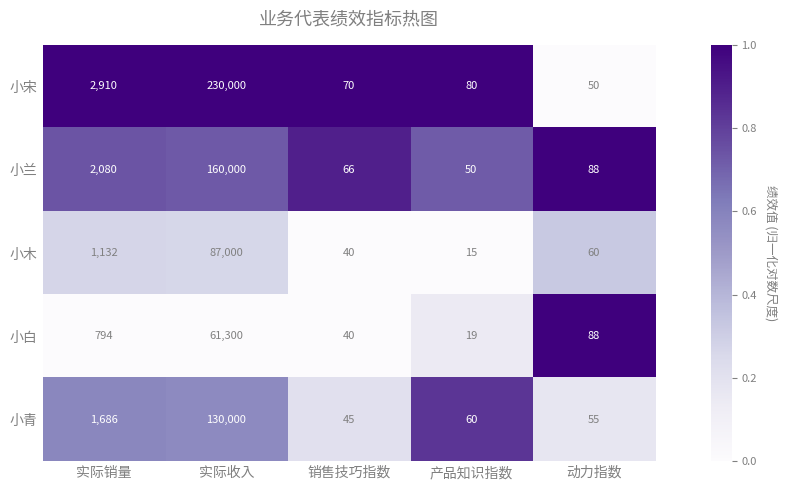

True or false: 小宋 has a value of 50 at 动力指数.

True